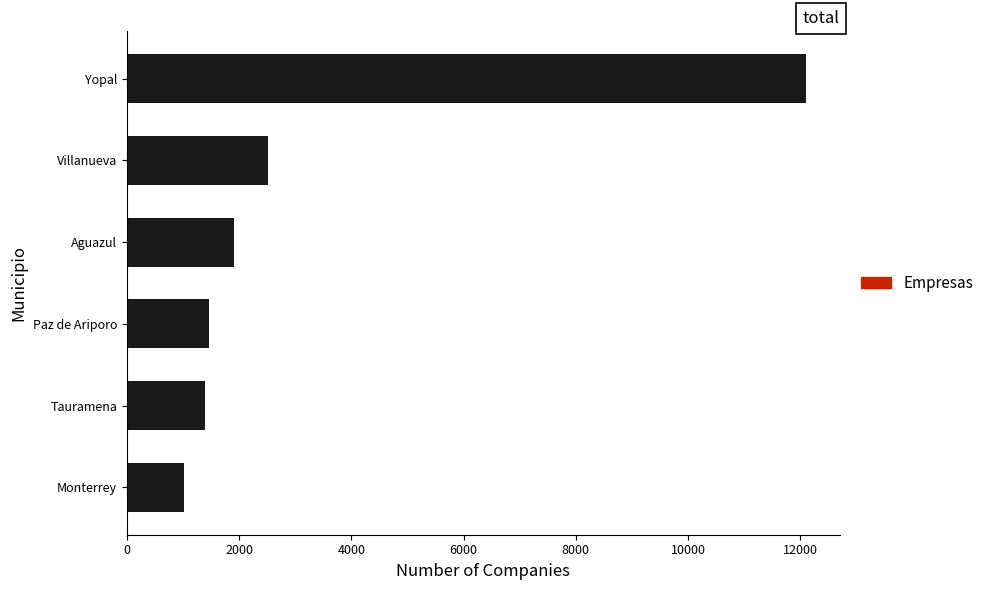

What is the change in value from Aguazul to Villanueva?

+595